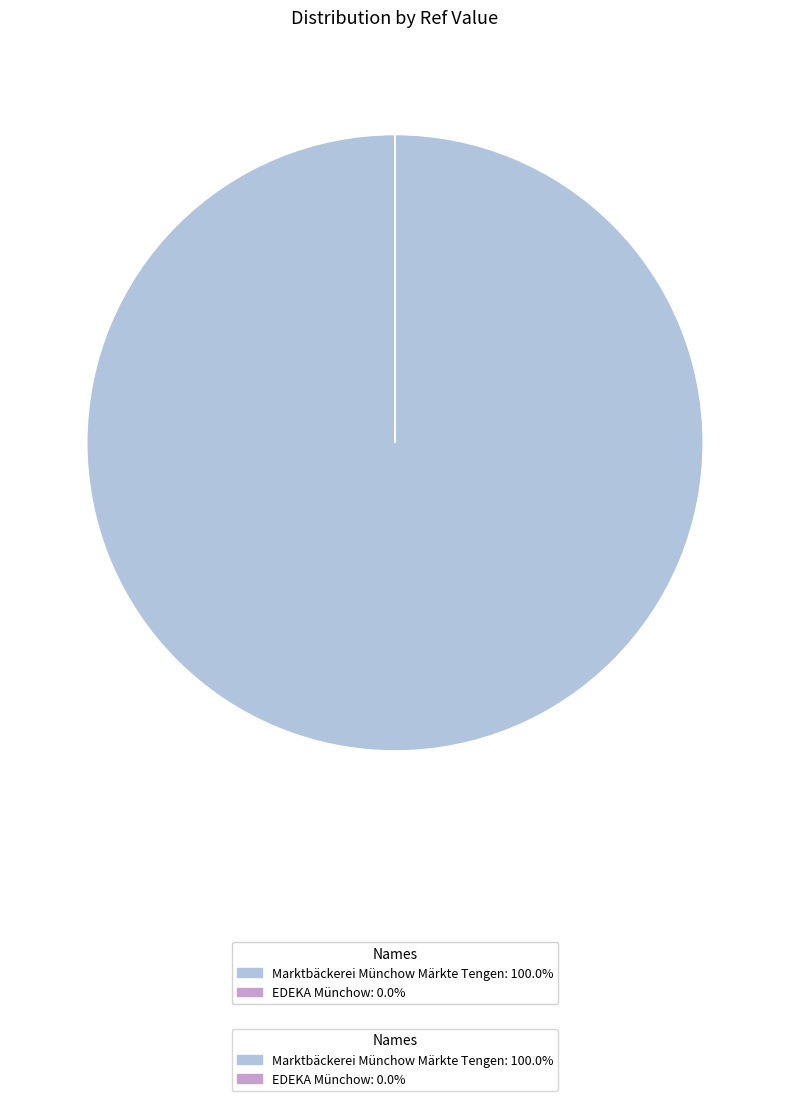

Count the number of slices in the pie.

2